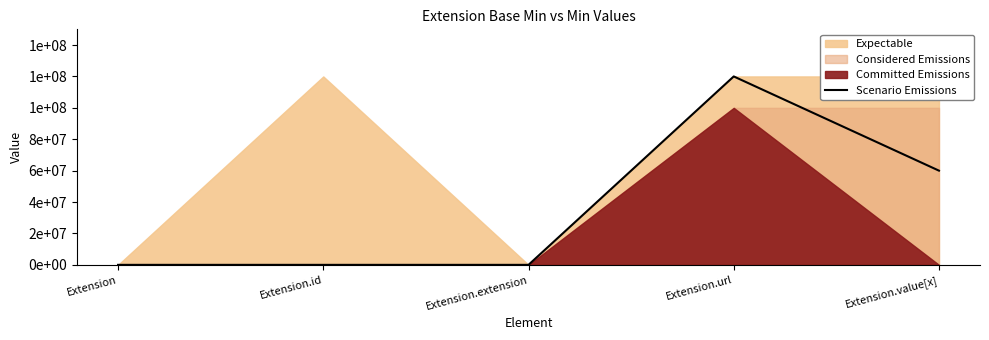

Which category has the lowest value across all series?

Extension